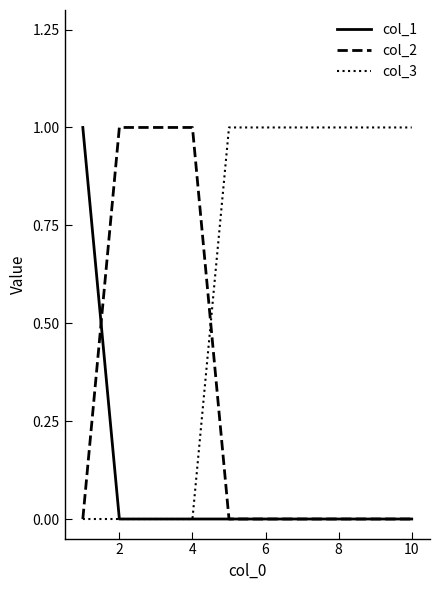

Rank the series by their average value, from highest to lowest.

col_3, col_2, col_1